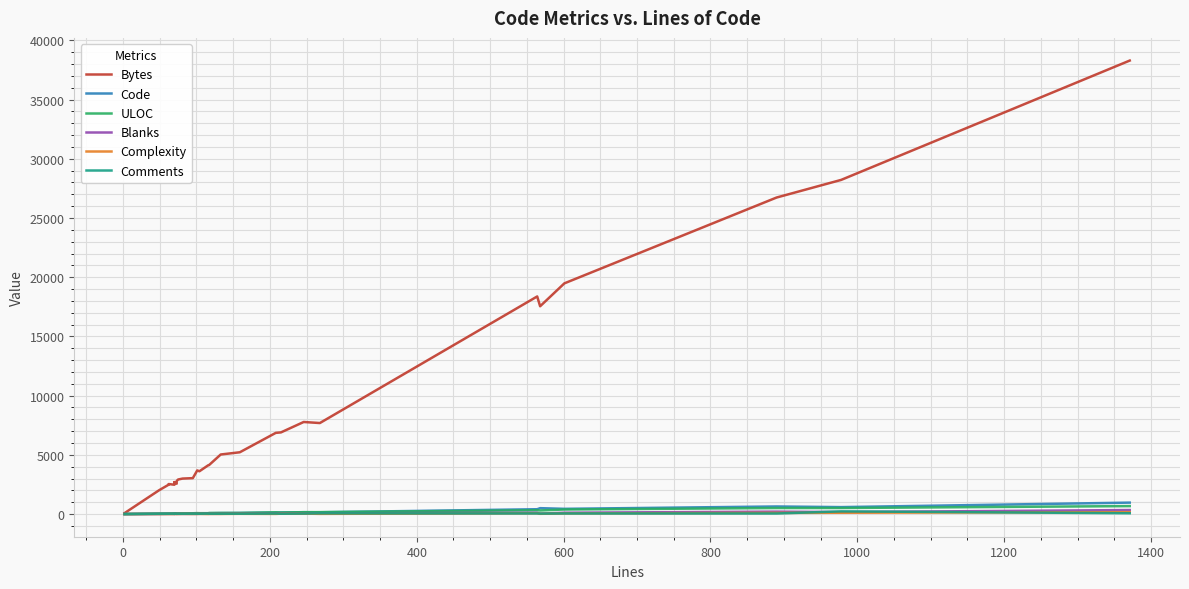

What are all the series names shown in the legend?

Bytes, Code, ULOC, Blanks, Complexity, Comments